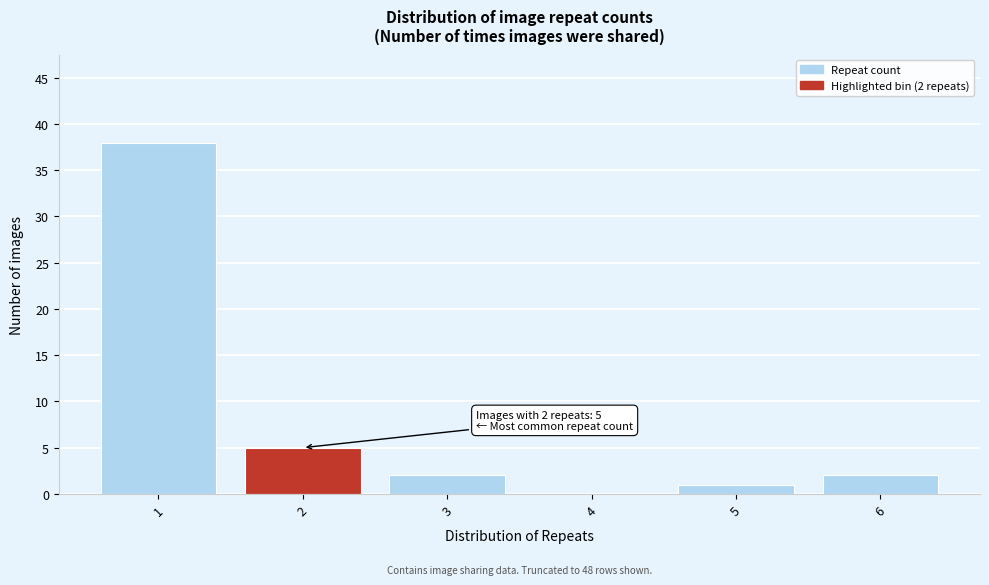

Over which range of the x-axis is the bar tallest?

0.5 to 1.5